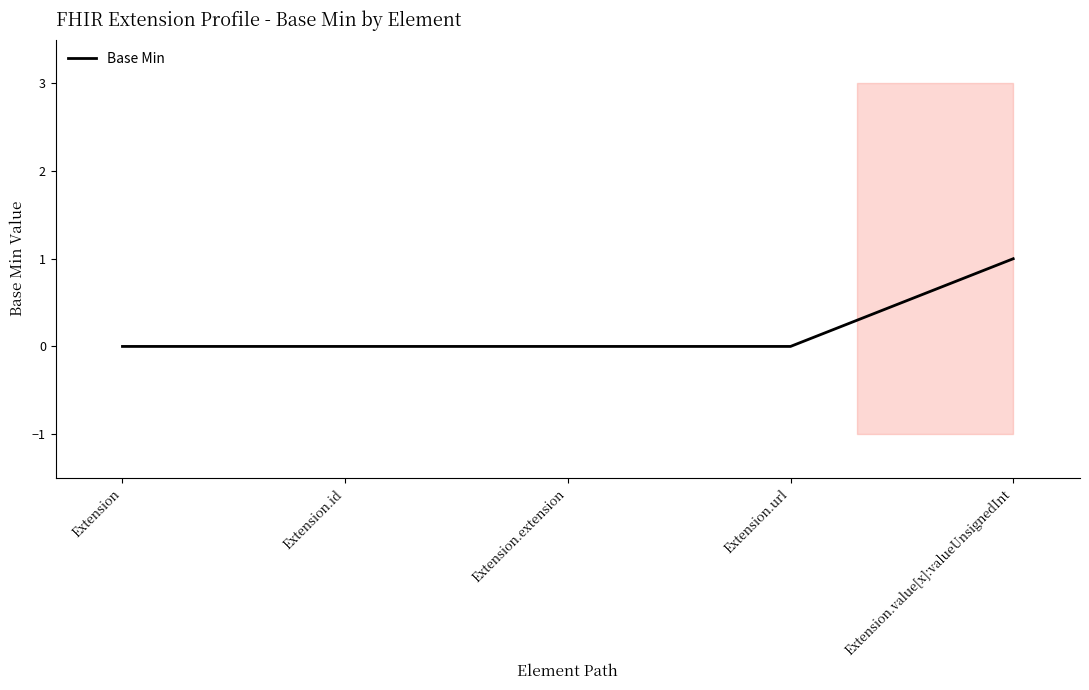

How many lines are shown in the chart?

1